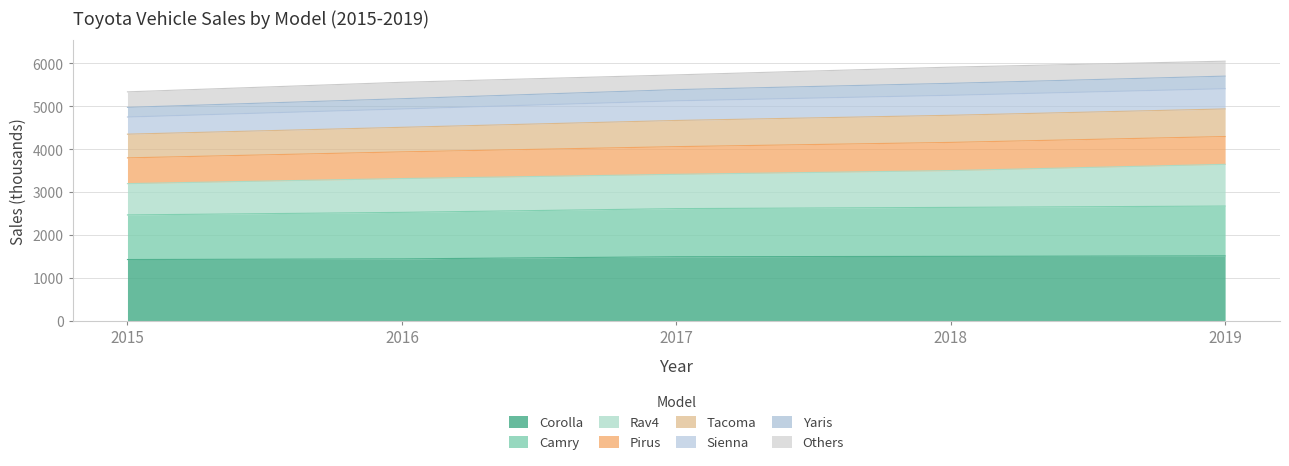

Which category has the lowest value in the Corolla series?

2015